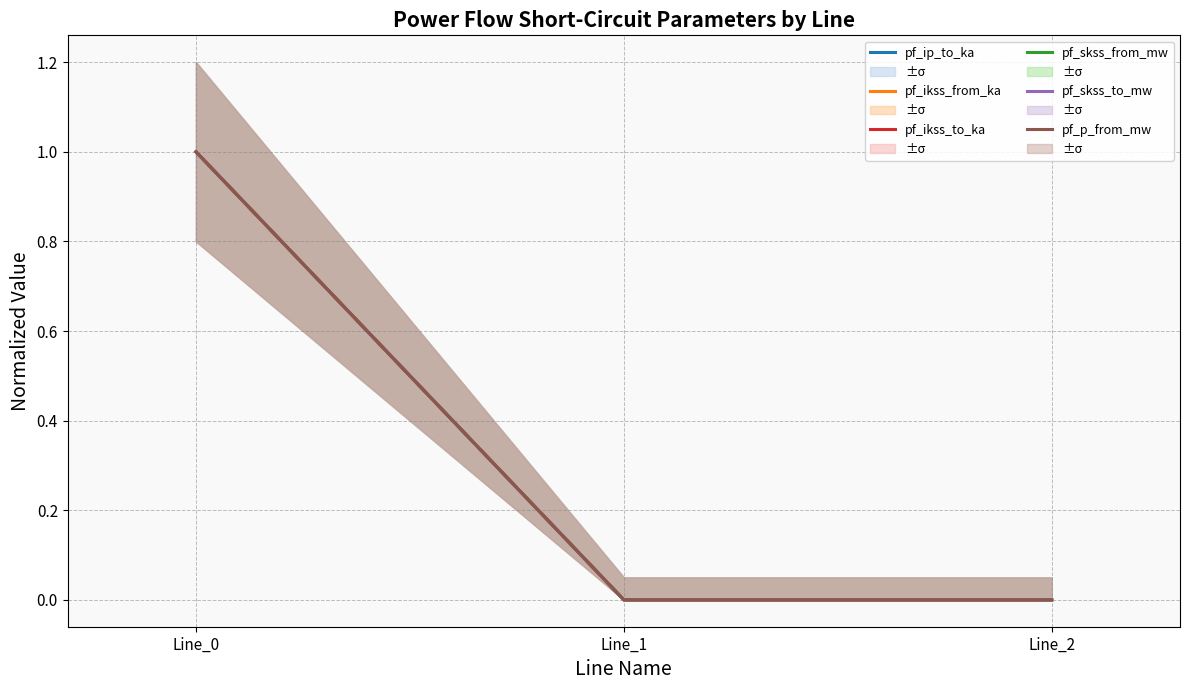

What is the average value of the pf_ikss_from_ka series?

0.3